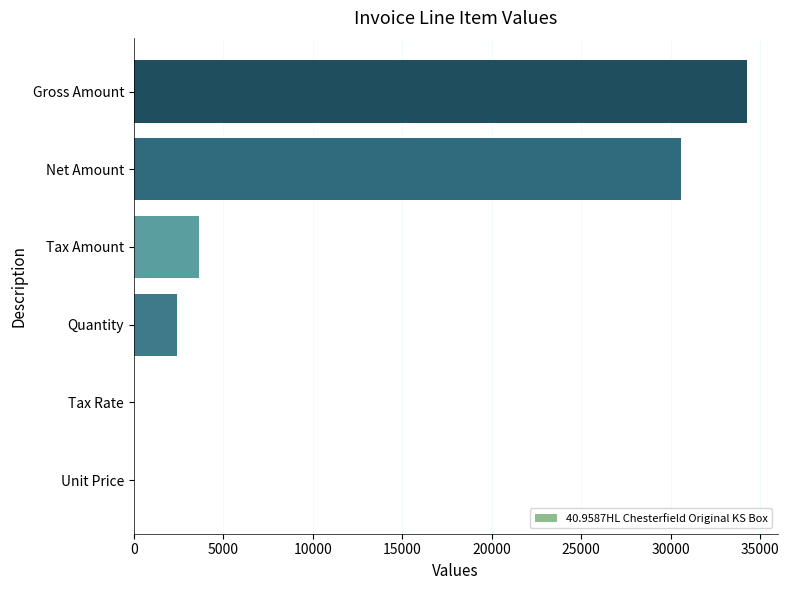

Does the chart contain stacked bars?

No